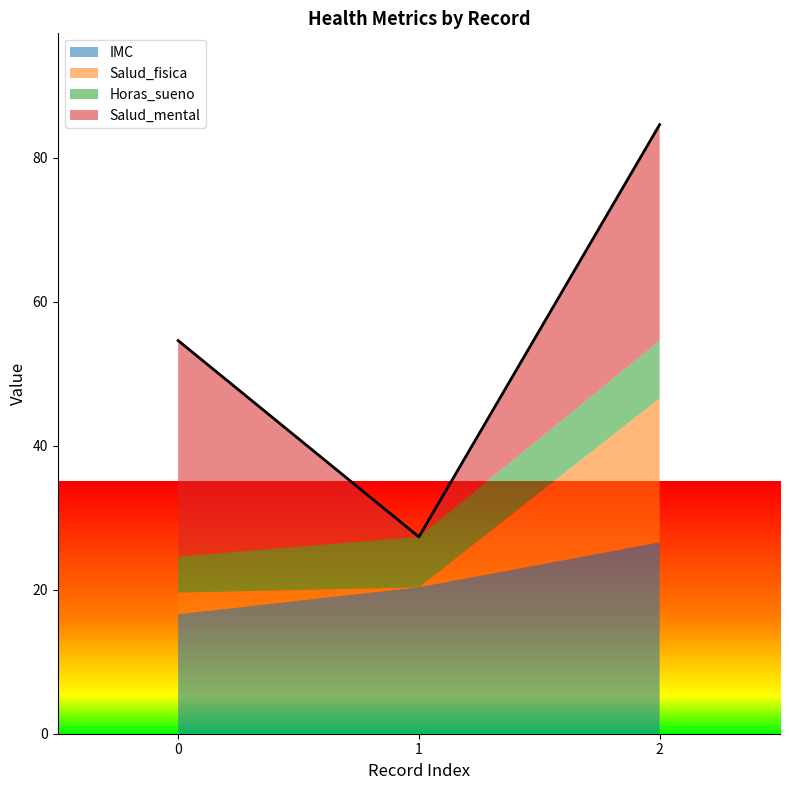

How many lines are shown in the chart?

4